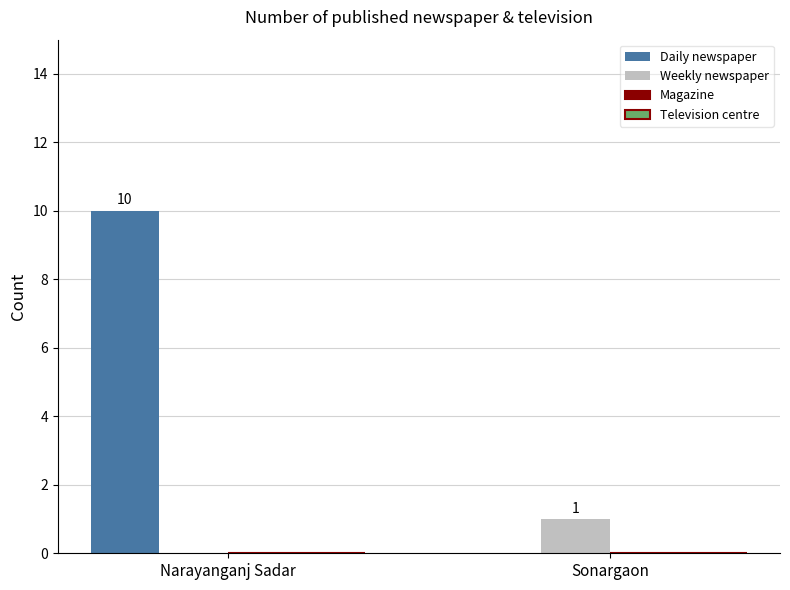

True or false: Daily newspaper has a value of 16 at Narayanganj Sadar.

False